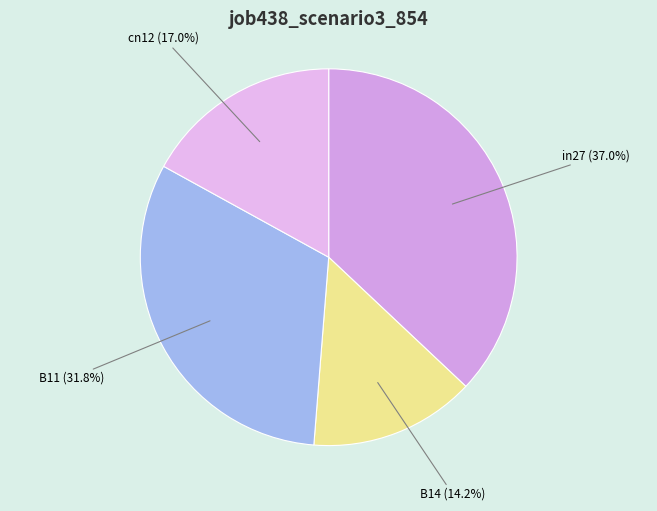

What percentage is the in27 slice, to the nearest percent?

37%